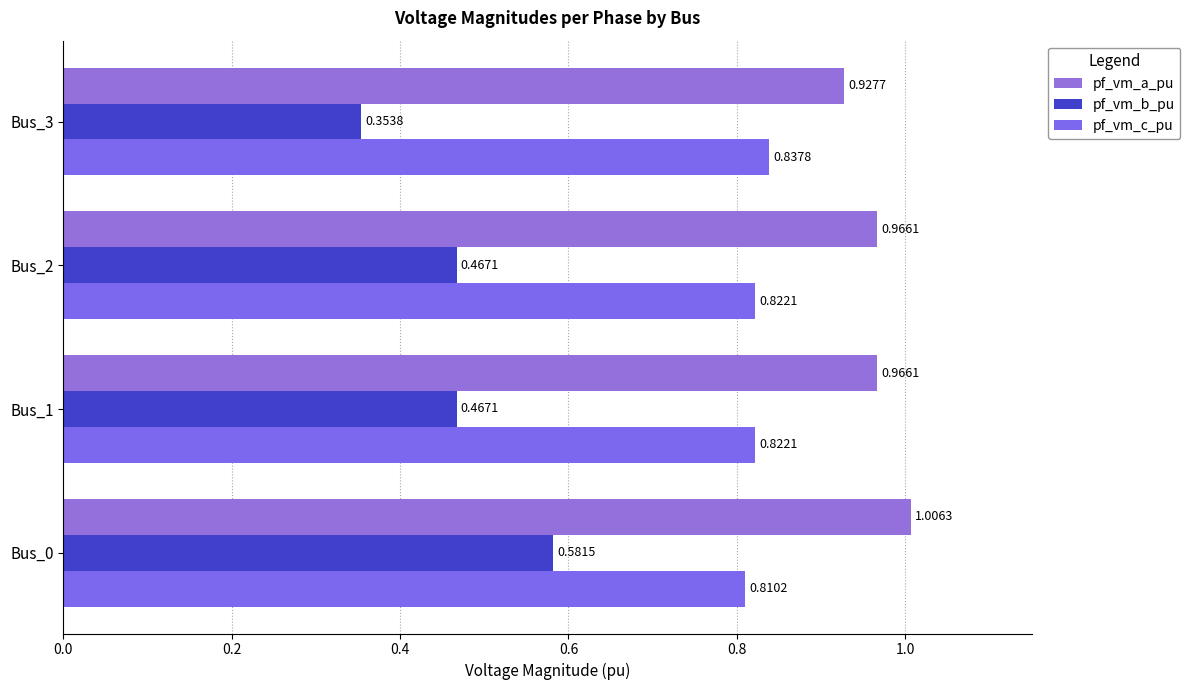

How many distinct data groups are displayed?

3